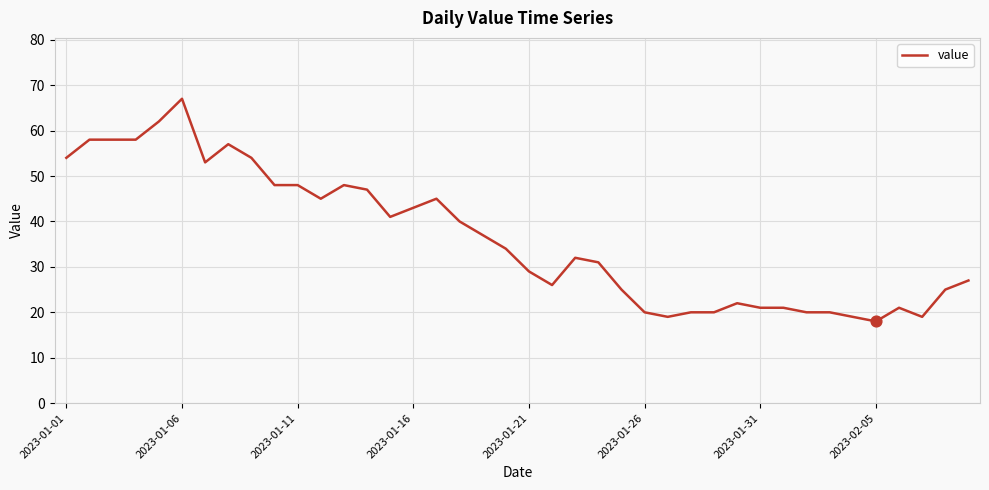

What is the smallest value displayed?

18